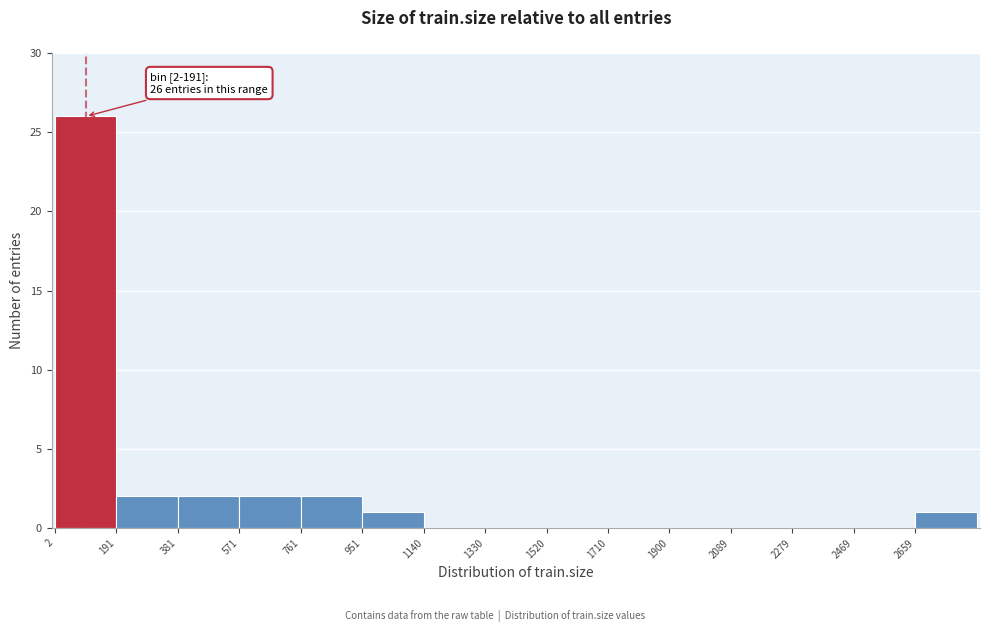

Over which range of the x-axis is the bar tallest?

0 to 200